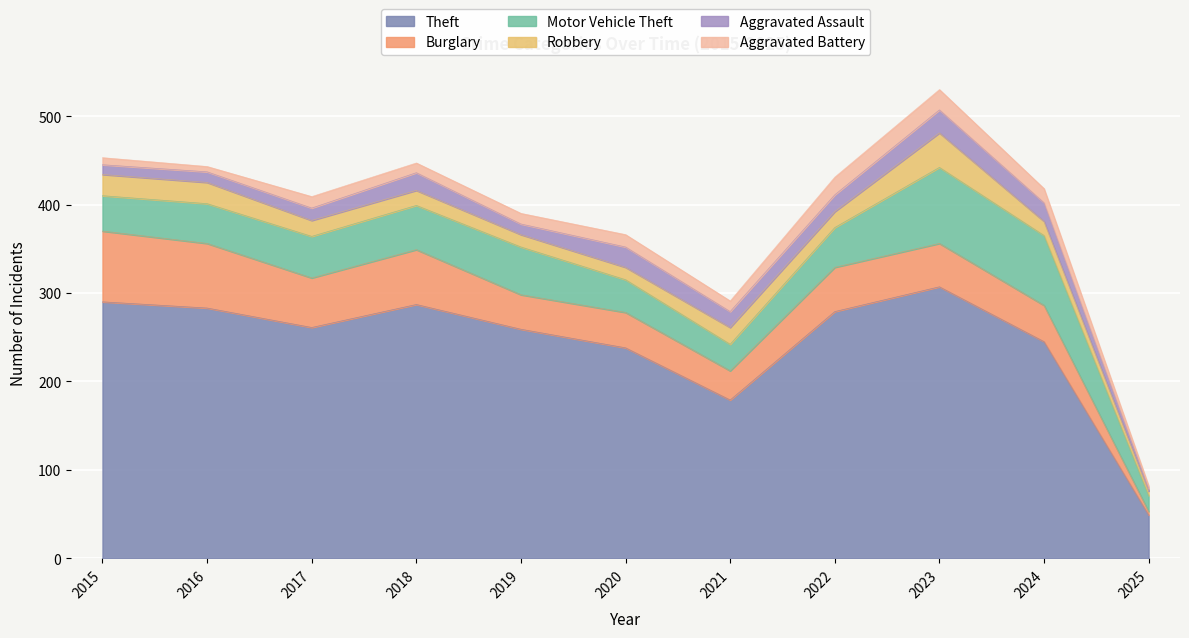

What is the minimum value shown in the chart?

3